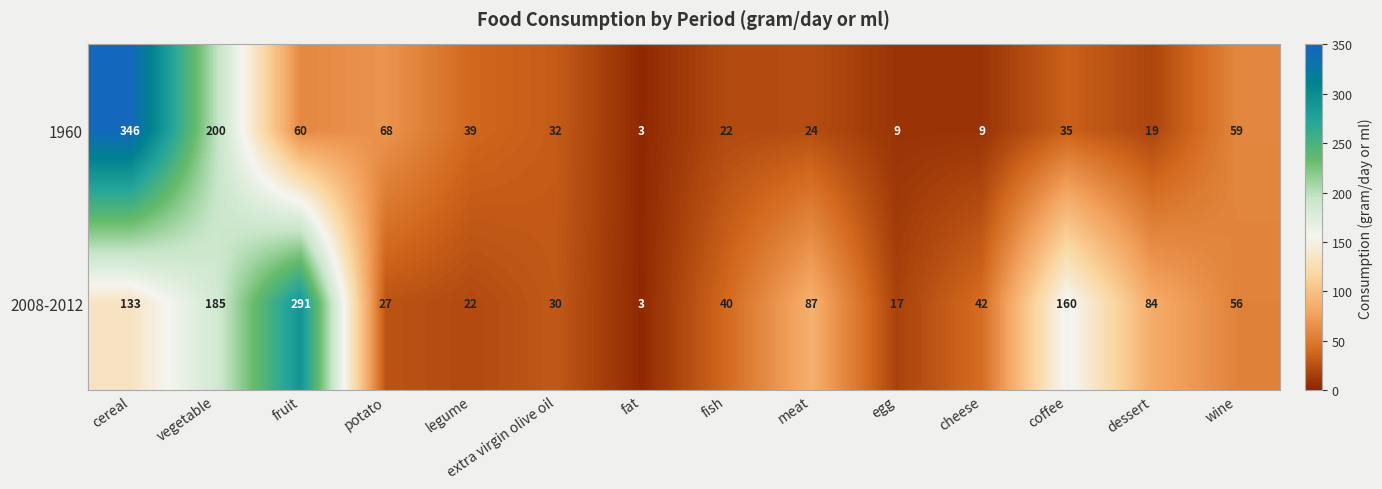

At which category does the chart reach its peak across all series?

cereal